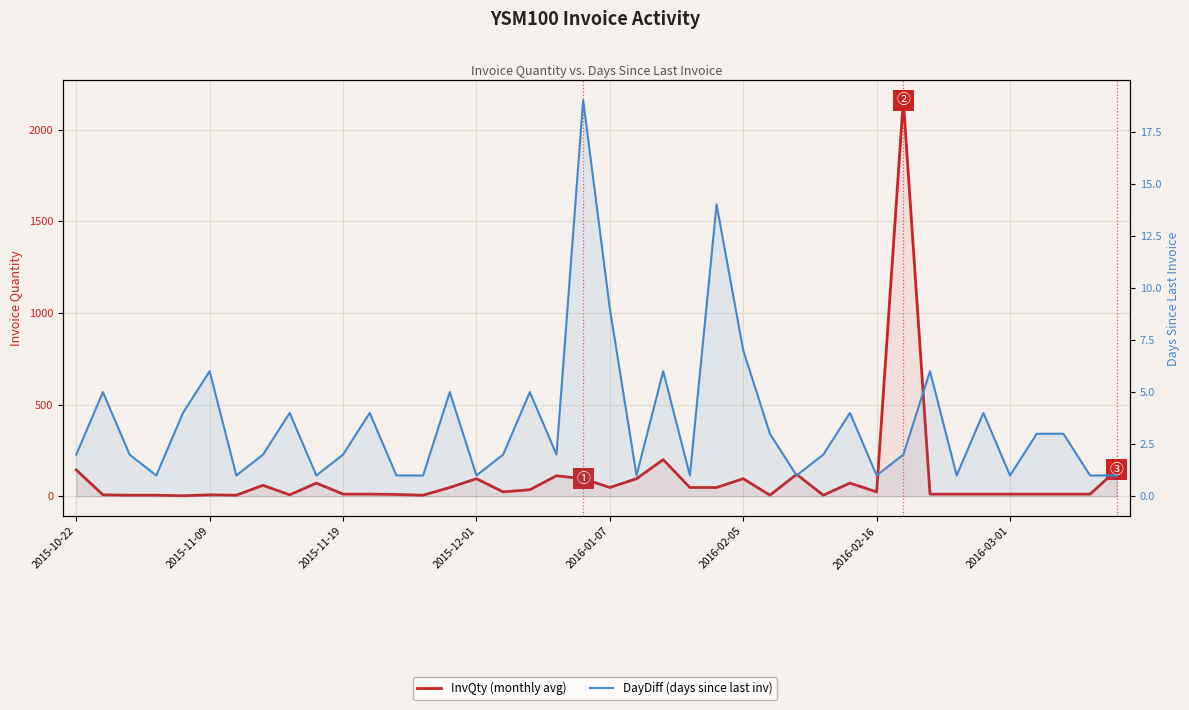

Which series has the largest total across all categories?

InvQty (monthly avg)